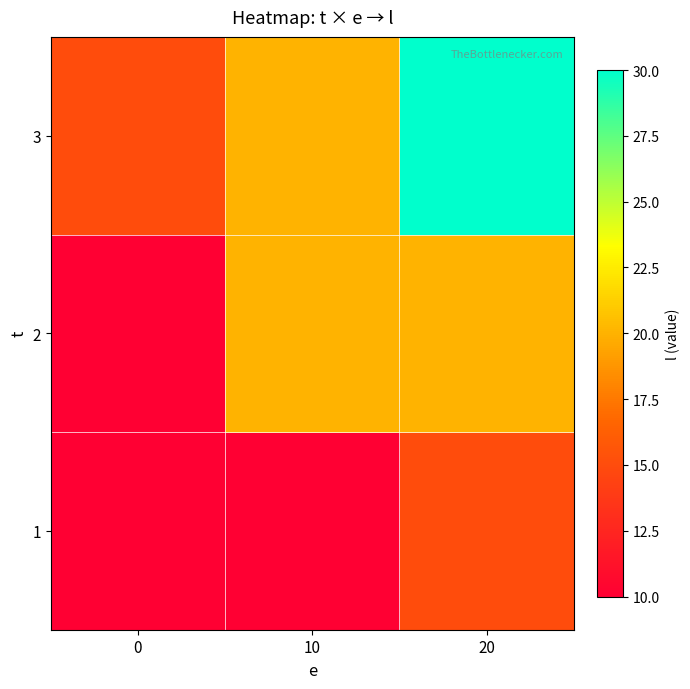

Which has a higher value, 10 or 20?

20